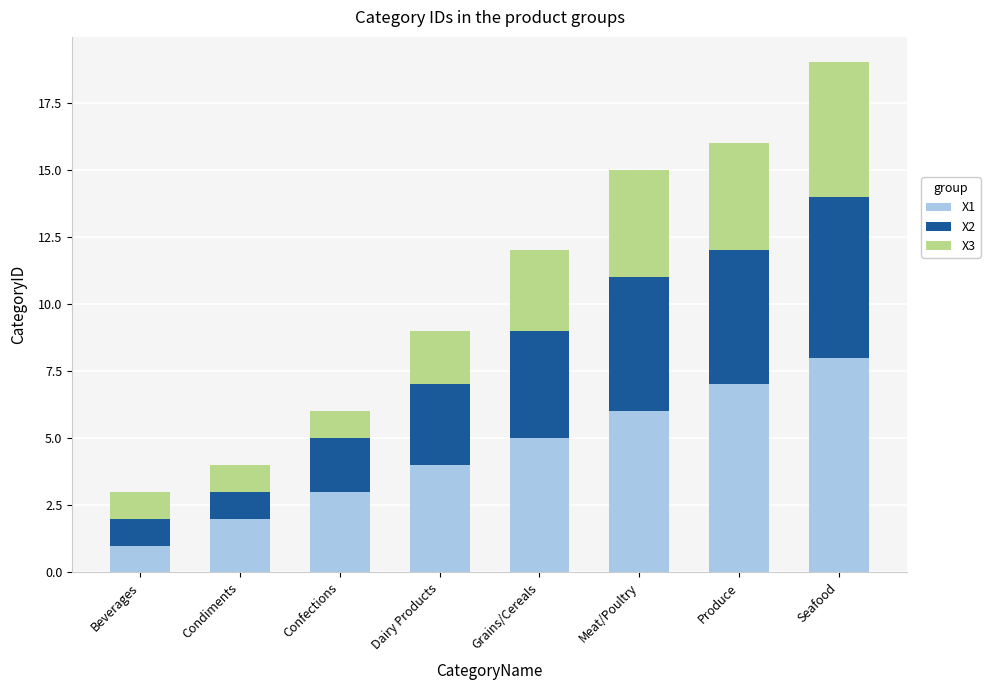

Are the bars horizontal?

No